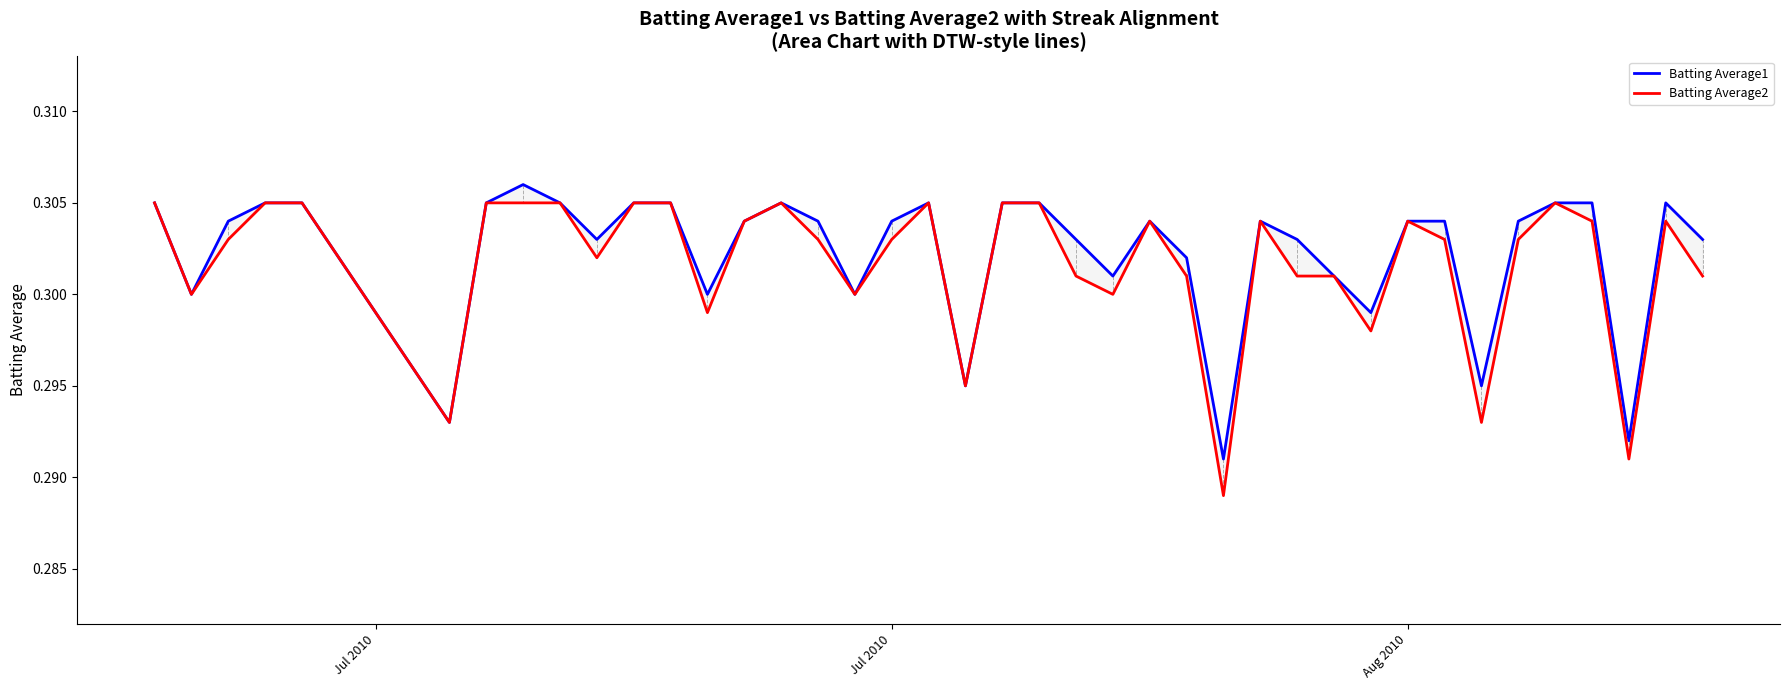

At which category does Batting Average1 reach its first local valley?

Jul 2010